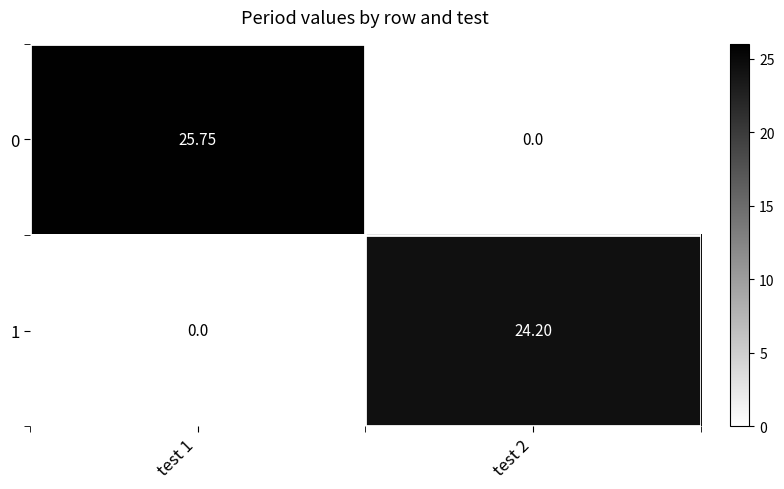

What is the total value across all series at test 2?

24.2